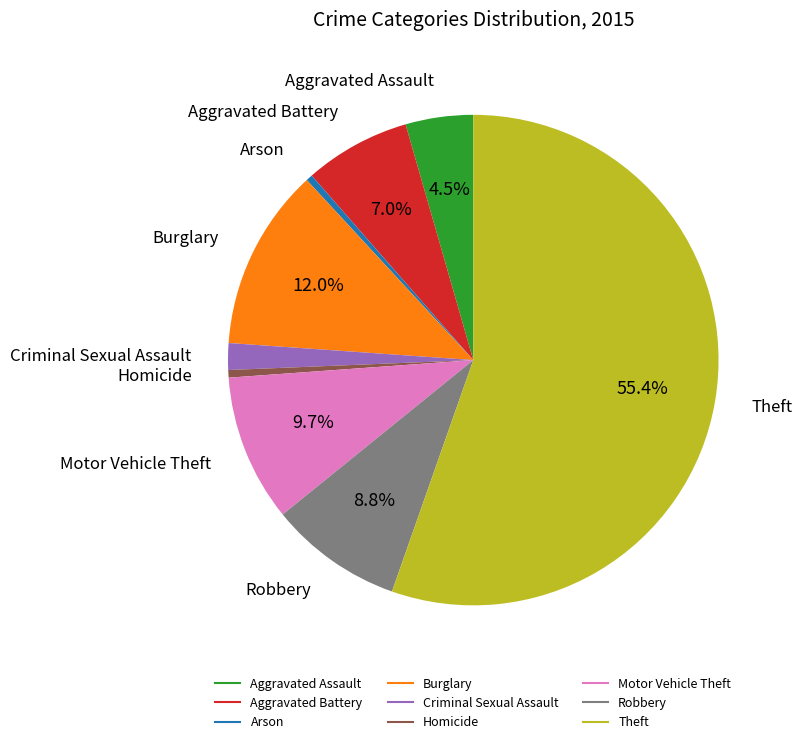

What is the largest slice in the pie chart?

Theft